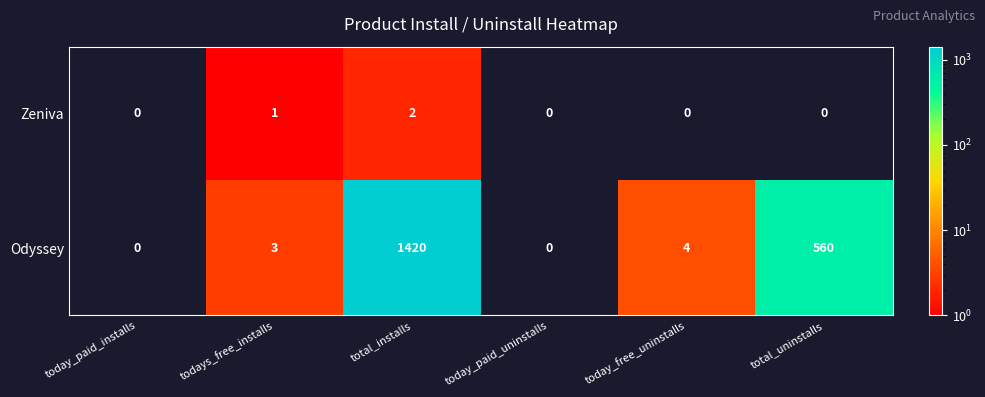

What is the difference between the highest and lowest values at today_free_uninstalls?

4